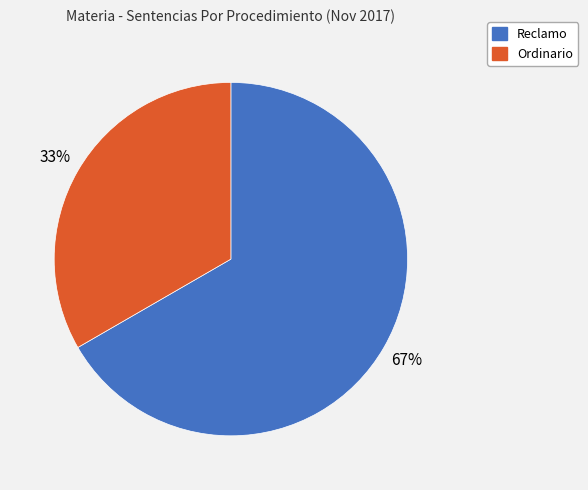

To the nearest percent, what portion does Reclamo represent?

67%